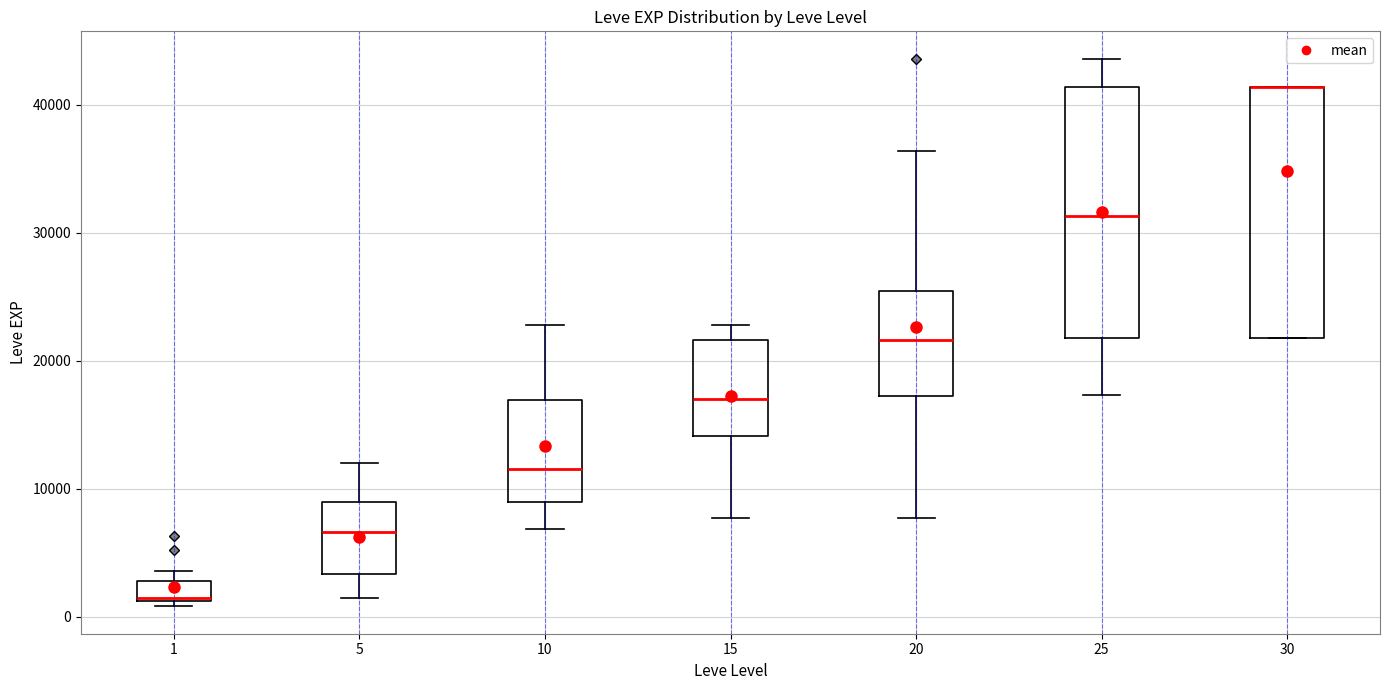

Reading left to right, transcribe this box plot: for each box, give where its median line is, the range the box spans, and where its two whiskers end, as read against the y-axis. The values are not printed on the chart, so give them approximately, as read against the axis.

1: median 1000 (drawn on the box's lower edge), box 1000 to 3000, whiskers 1000 (just below the box's lower edge) to 4000
5: median 7000, box 3000 to 9000, whiskers 1000 to 12000
10: median 12000, box 9000 to 17000, whiskers 7000 to 23000
15: median 17000, box 14000 to 22000, whiskers 8000 to 23000
20: median 22000, box 17000 to 25000, whiskers 8000 to 36000
25: median 31000, box 22000 to 41000, whiskers 17000 to 44000
30: median 41000 (drawn on the box's upper edge), box 22000 to 41000, whiskers 22000 to 41000